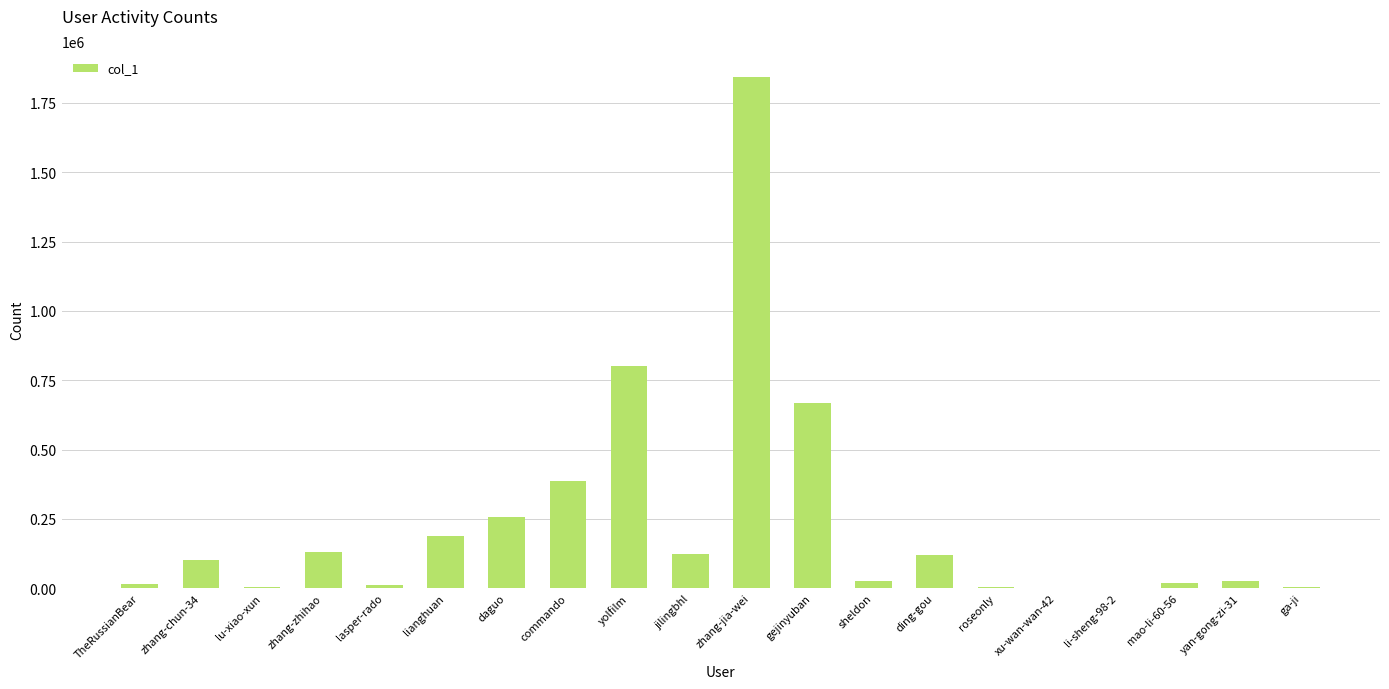

Is it true that the value at daguo is 102315?

False